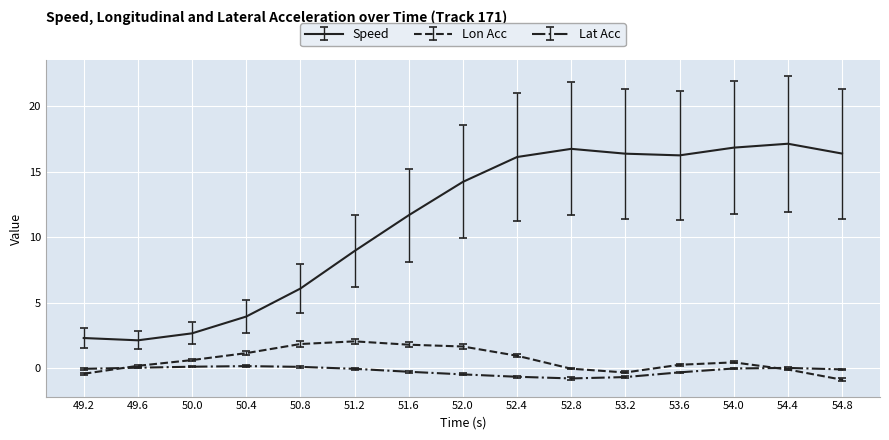

What is the sum of all Lat Acc values?

-3.1